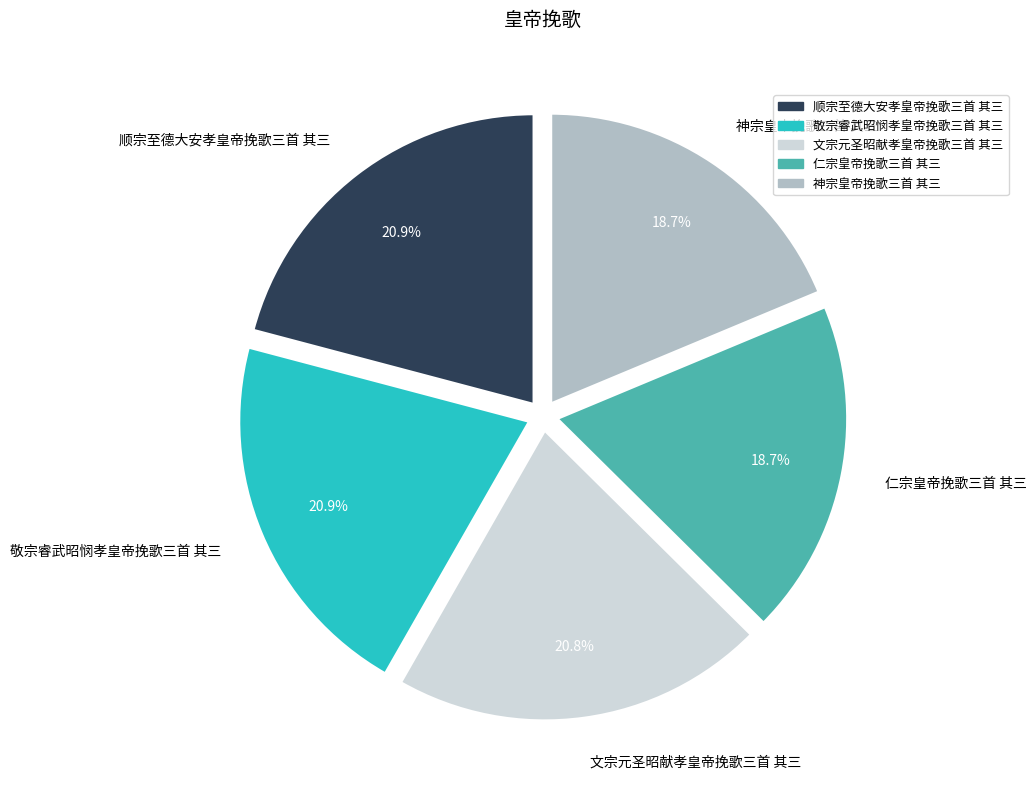

Between 仁宗皇帝挽歌三首 其三 and 文宗元圣昭献孝皇帝挽歌三首 其三, which is larger?

文宗元圣昭献孝皇帝挽歌三首 其三